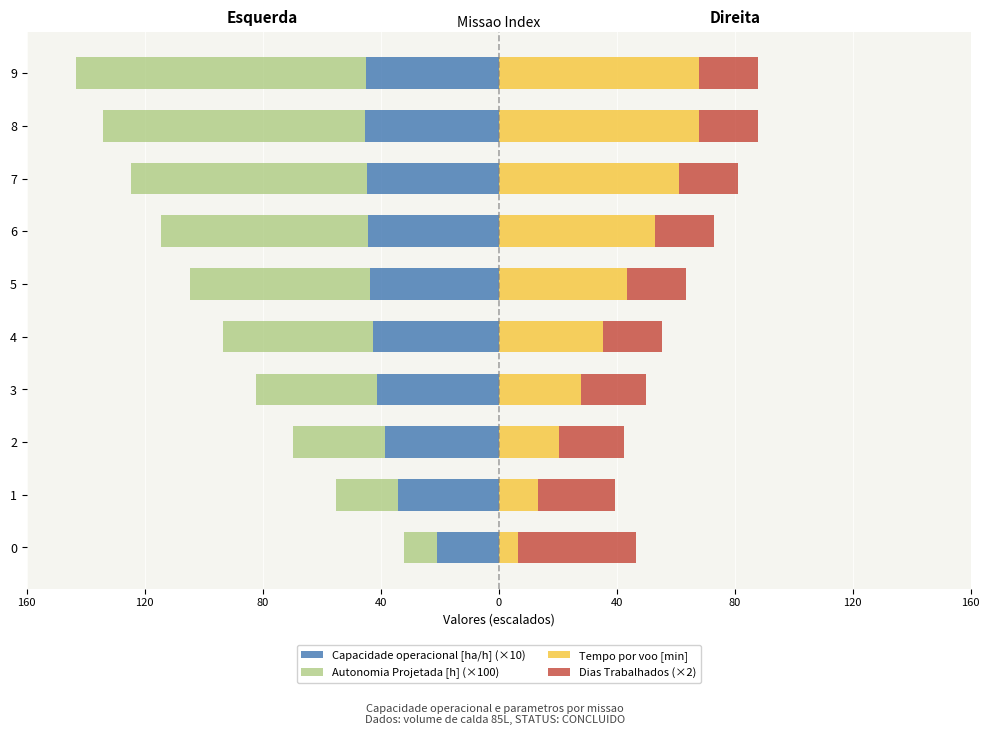

How many bars are there in total?

40